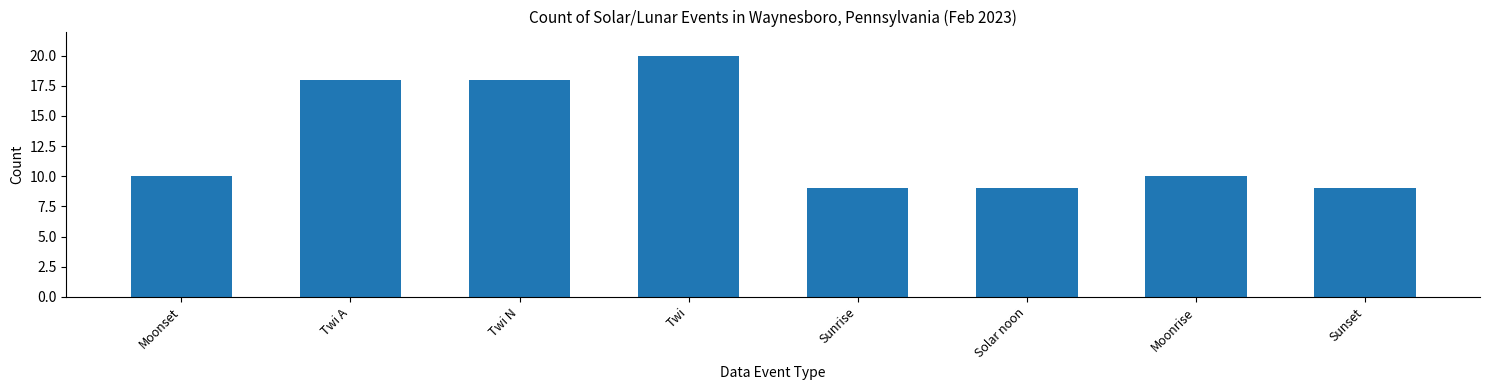

What is the greatest value displayed?

20